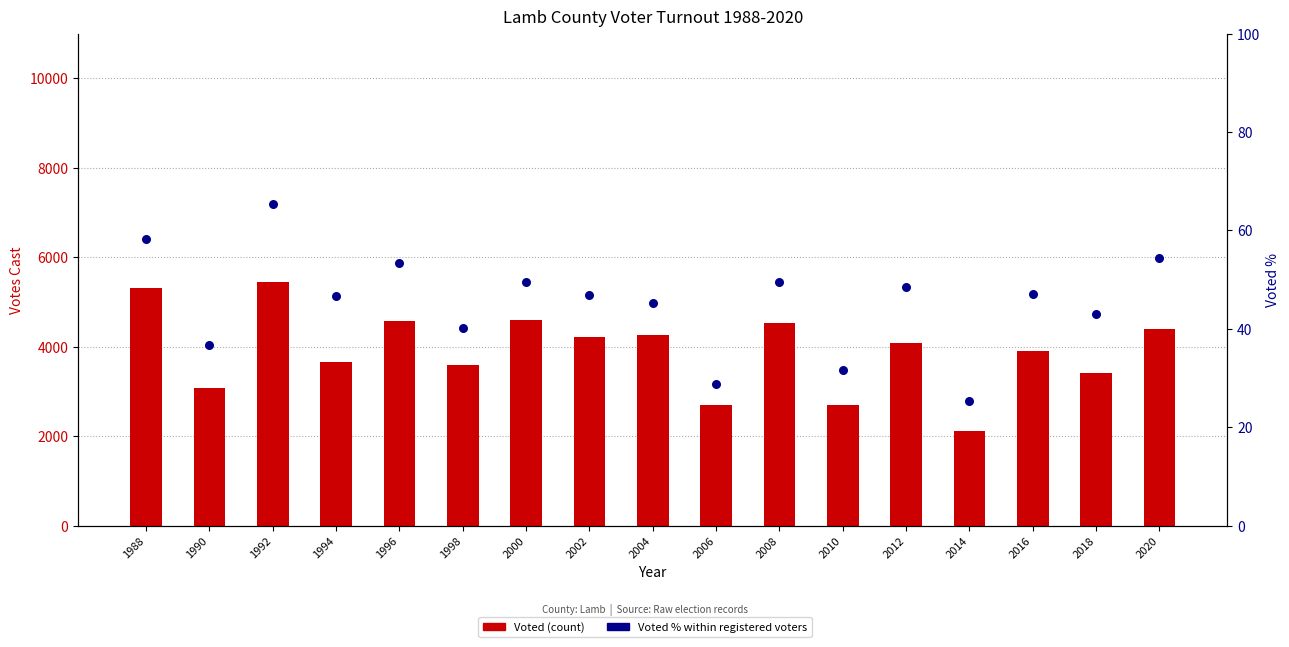

Which series reaches the minimum Y coordinate?

Voted %